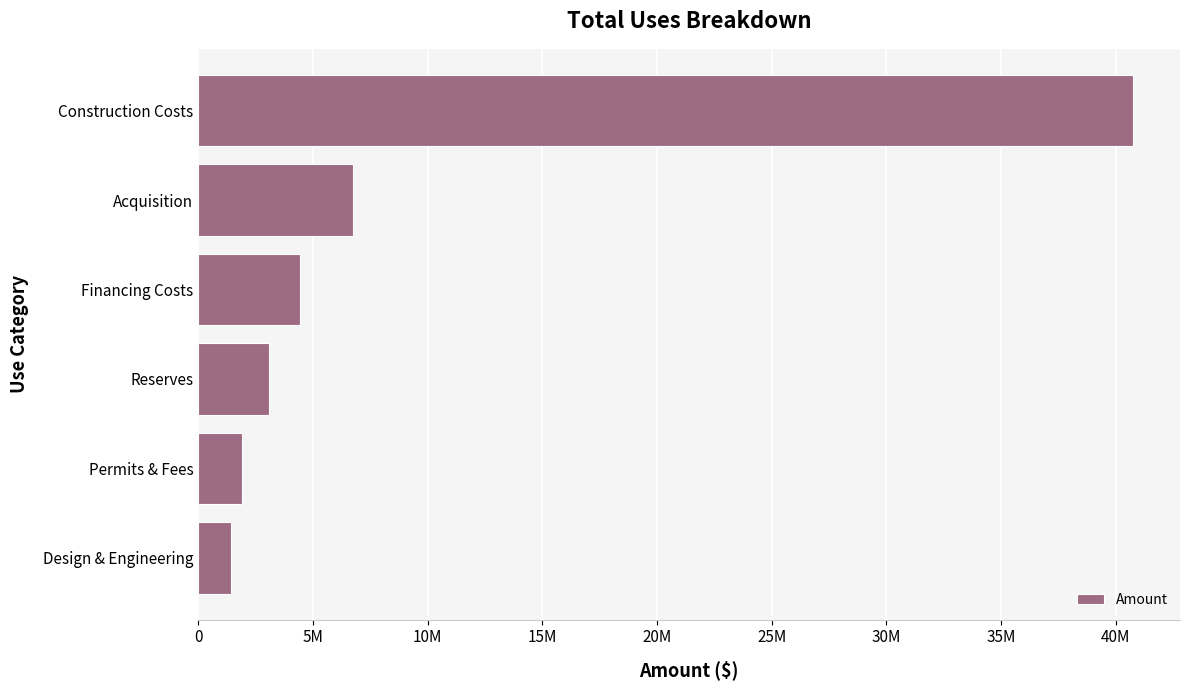

Does the chart contain any negative values?

No